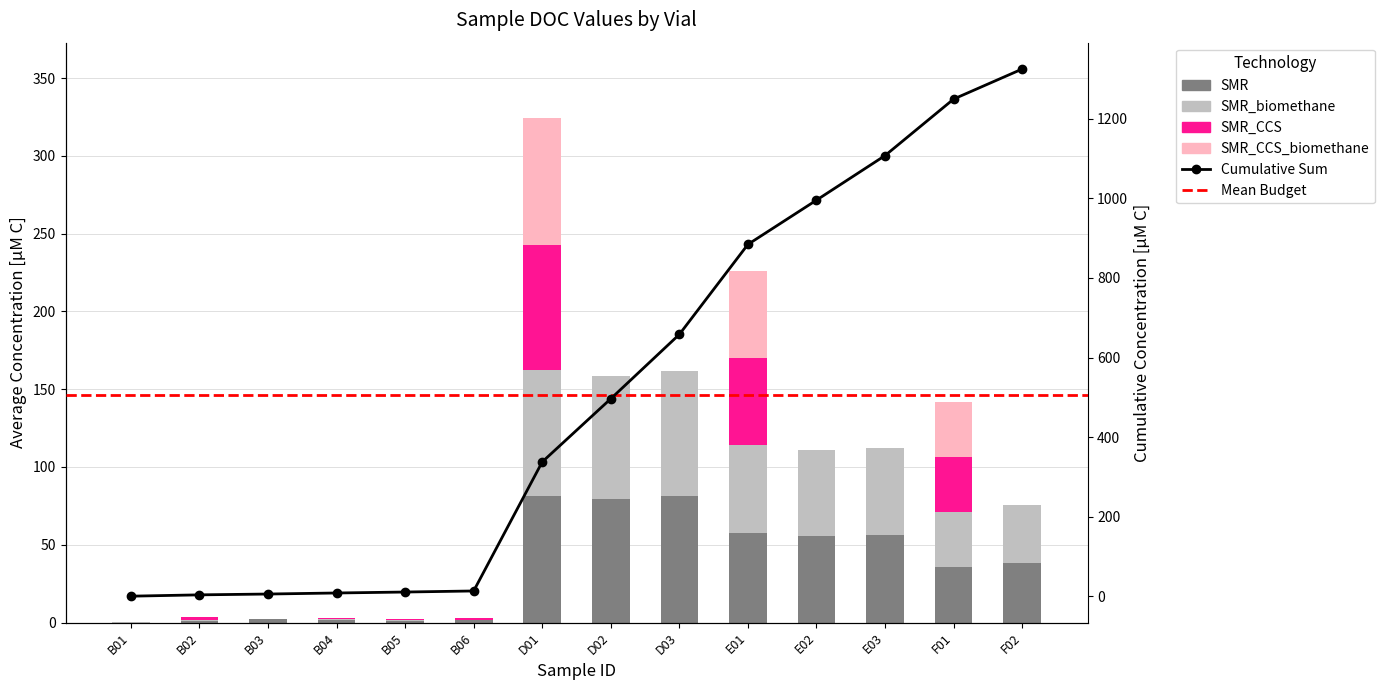

What is the label of the 1st bar from the left?

B01